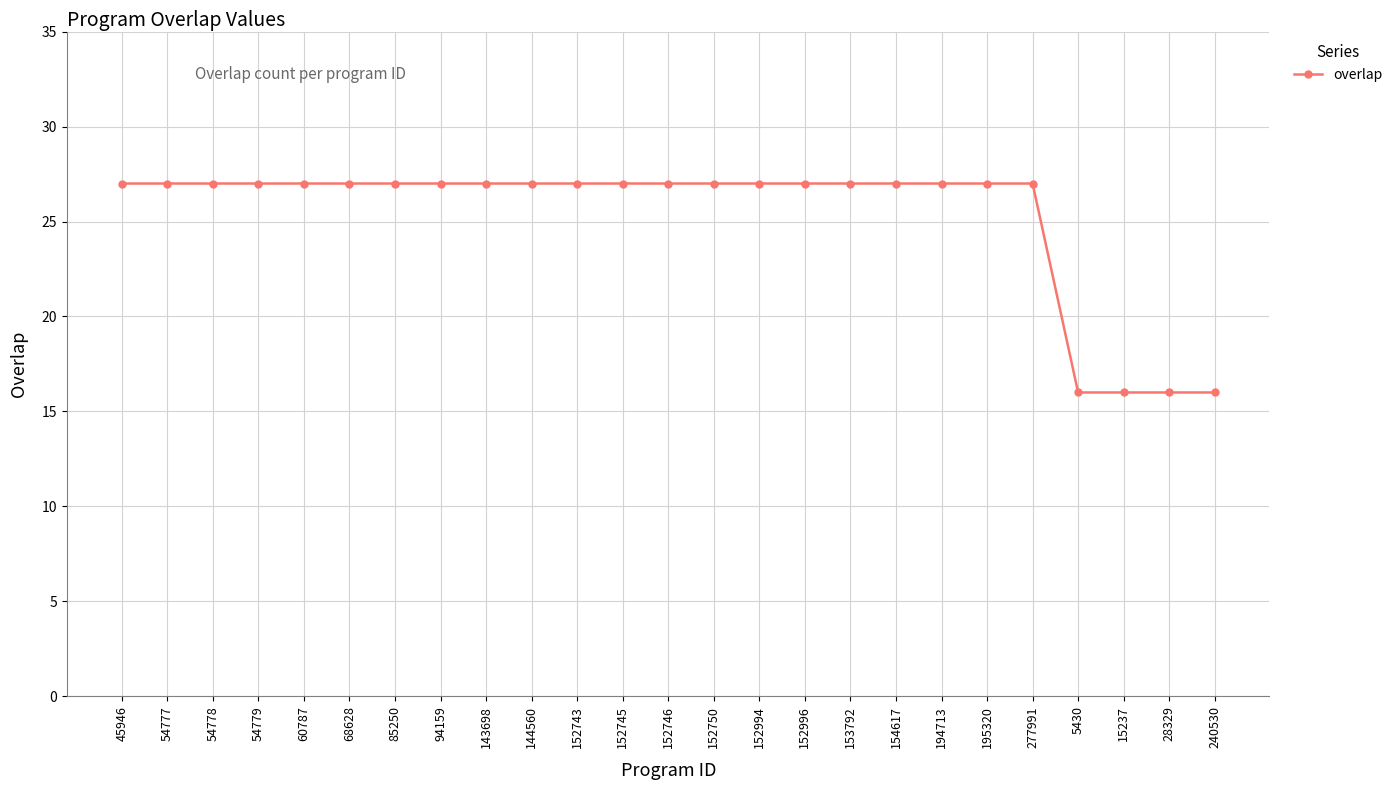

The value at 152743 is 41. True or false?

False